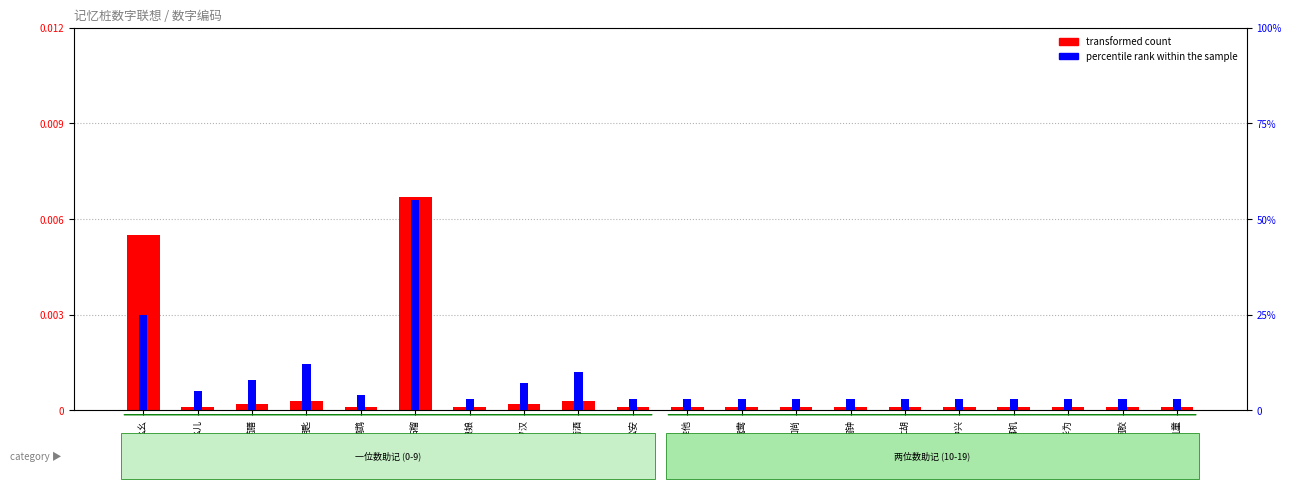

List the series in order of their peak value, highest first.

percentile rank within the sample, transformed count